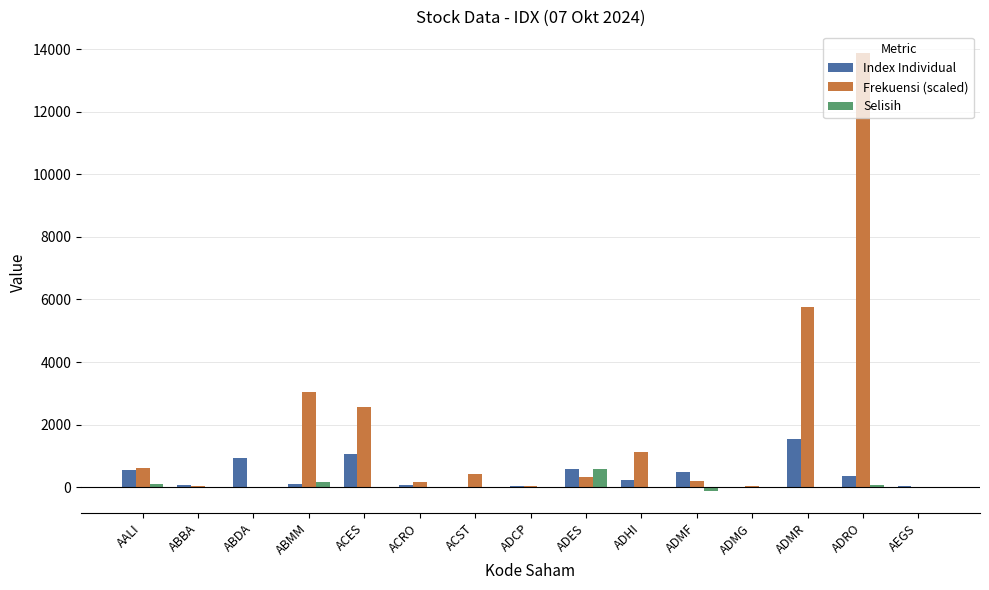

Is it true that Index Individual equals 544.3 at AALI?

True